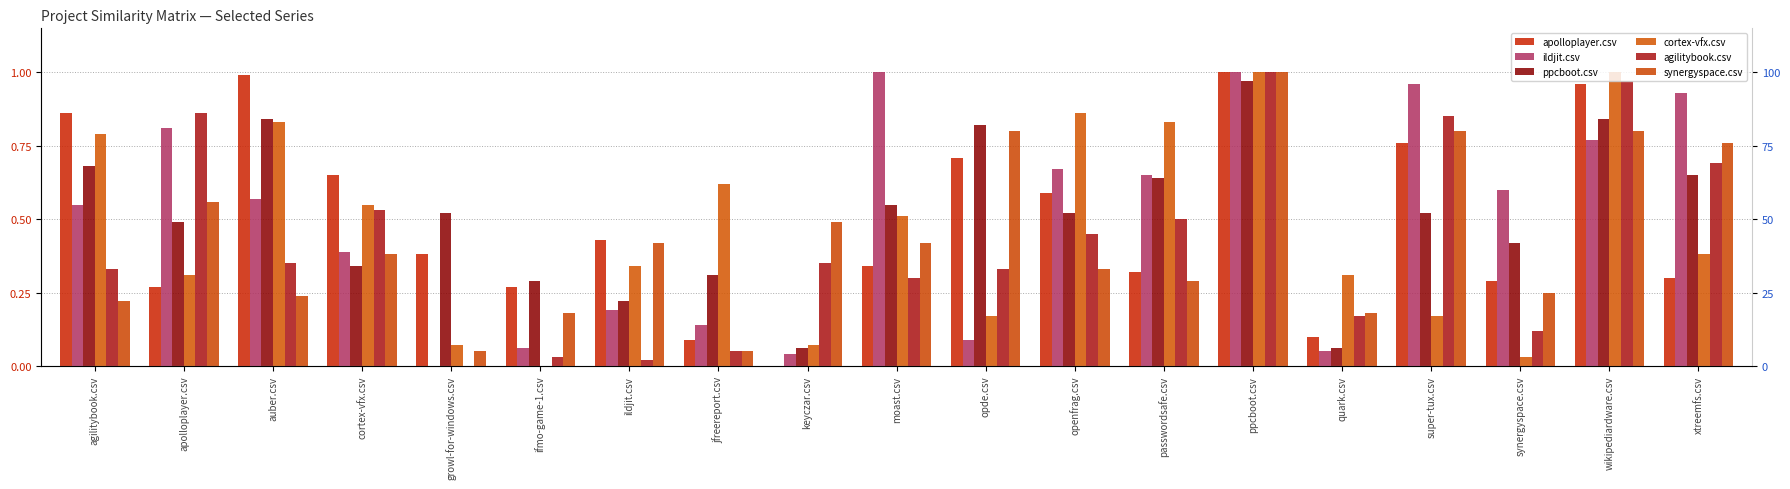

At which category does the chart reach its minimum across all series?

keyczar.csv